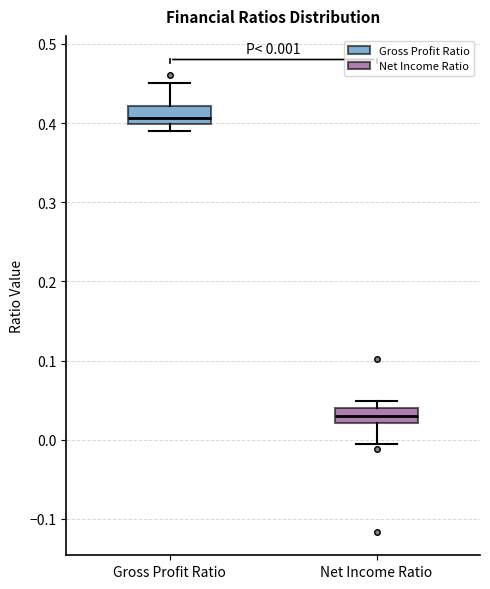

Which box has the highest median line?

Gross Profit Ratio